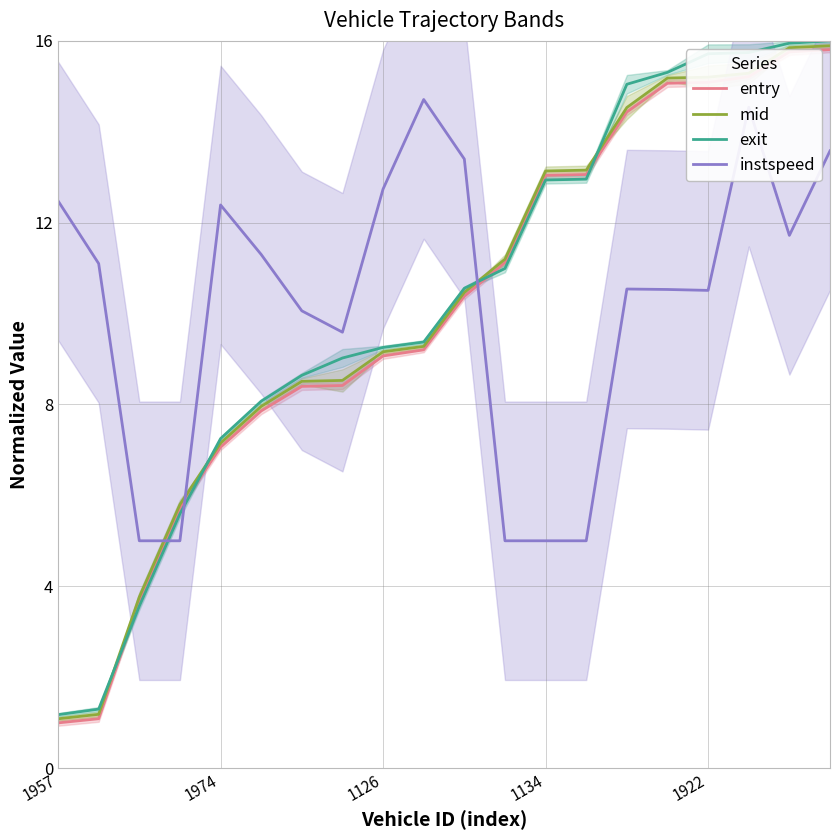

Does the chart display data point markers on the line(s)?

No